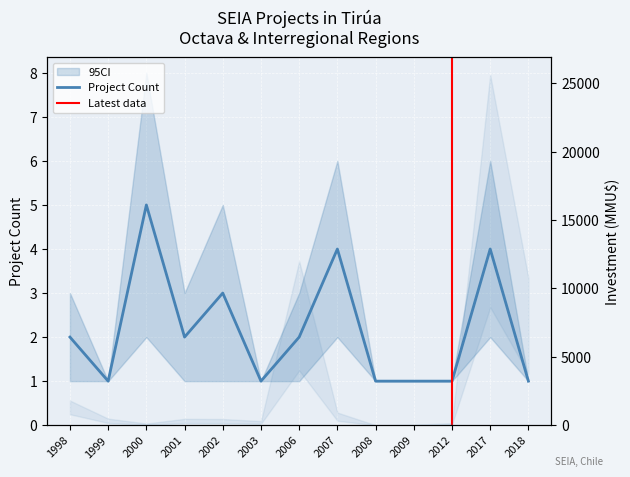

At which label does Project Count reach its peak?

2000